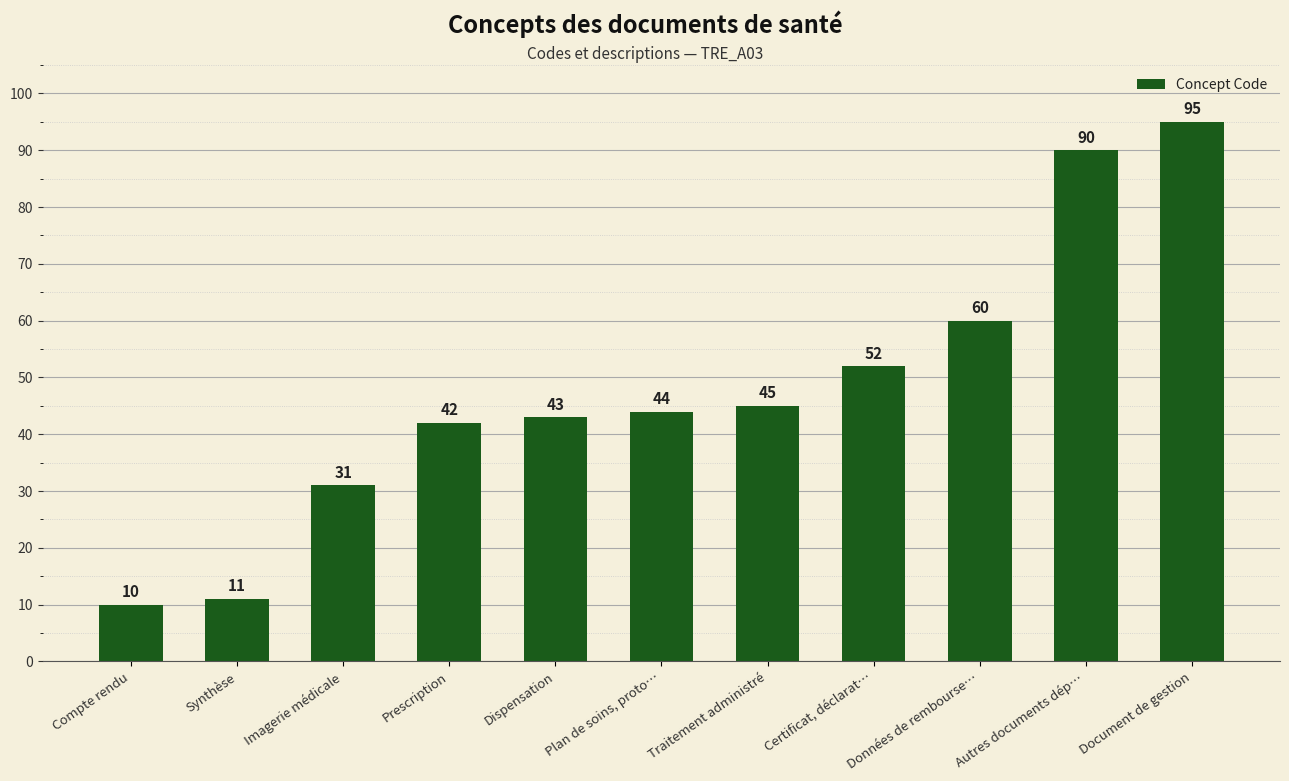

What is the difference between the maximum and minimum values?

85